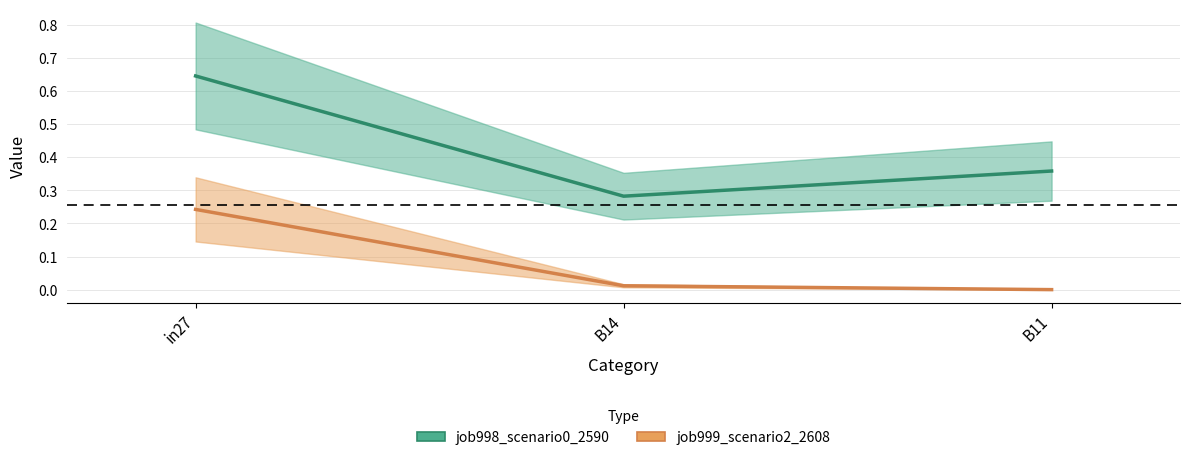

What is the sum of the job999_scenario2_2608 values at B11 and in27?

0.2